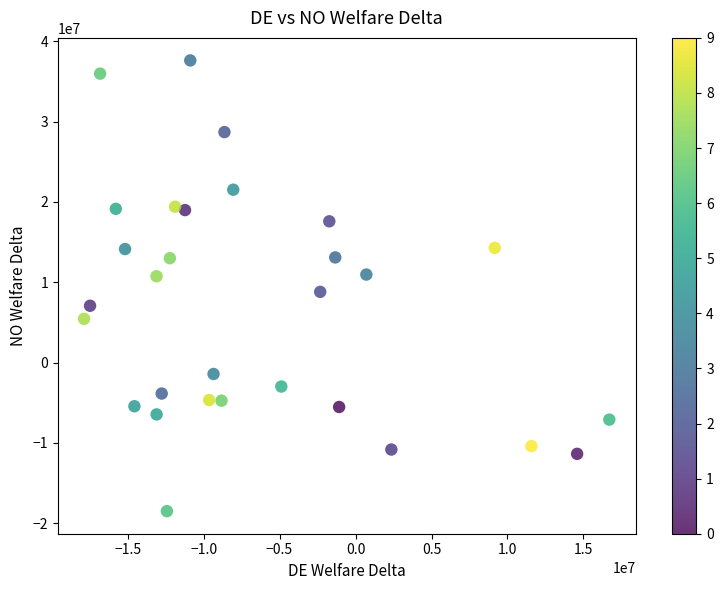

What is the range of X values (max minus min)?

34565294.5